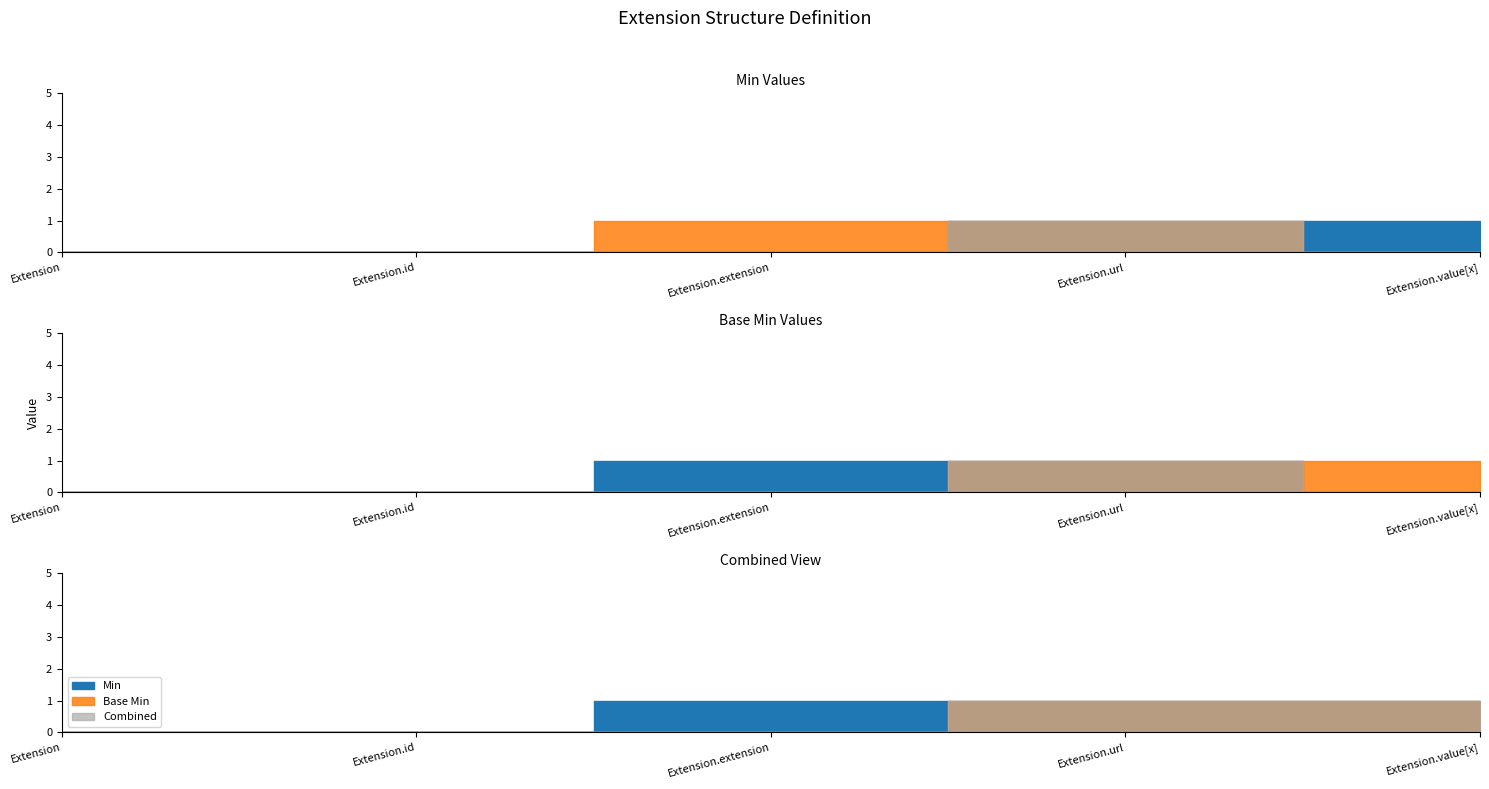

Rank the series by their maximum value, from highest to lowest.

Min, Base Min